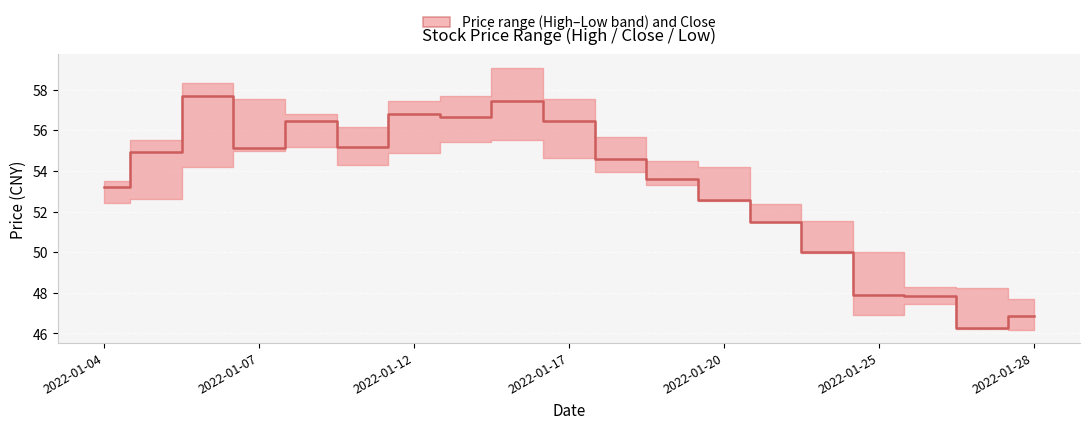

How many interior local peaks (higher than both neighbors) does the data have?

4